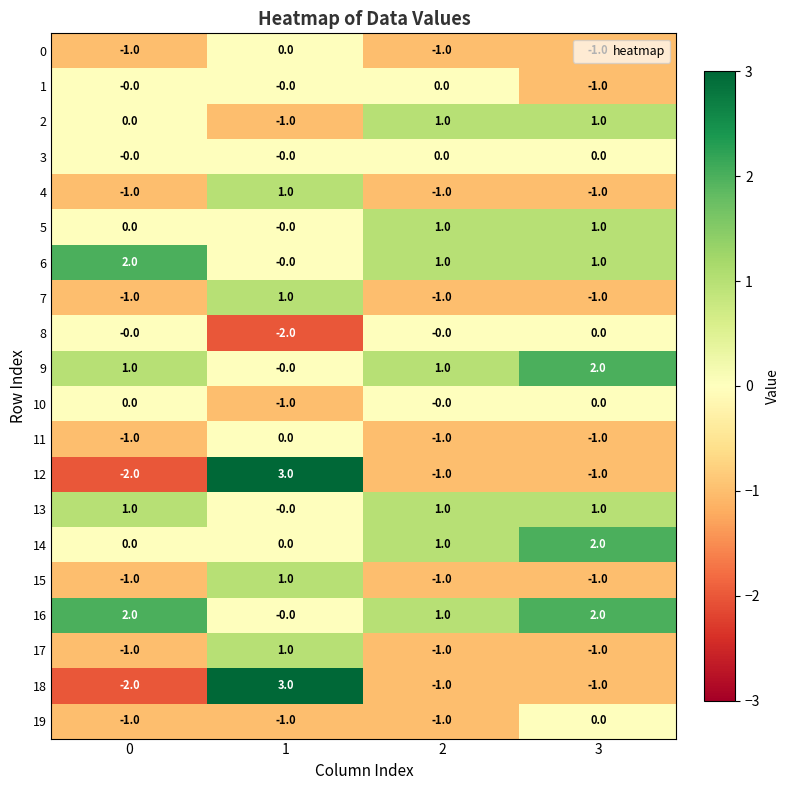

What is the smallest value displayed?

-2